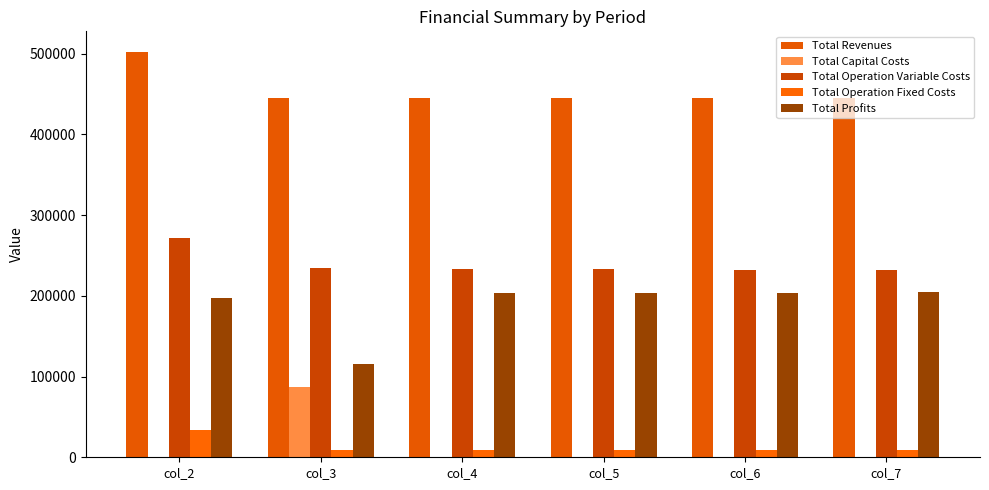

Count the number of categories in the chart.

6